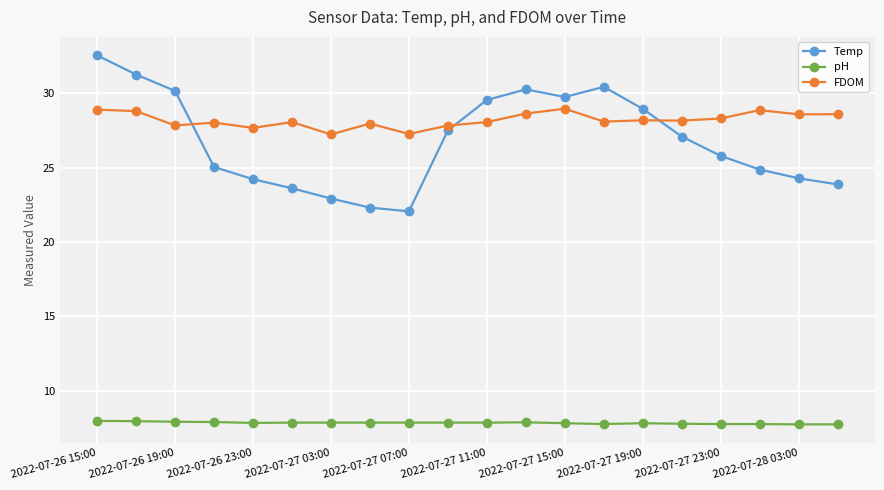

Which series has the largest total across all categories?

FDOM